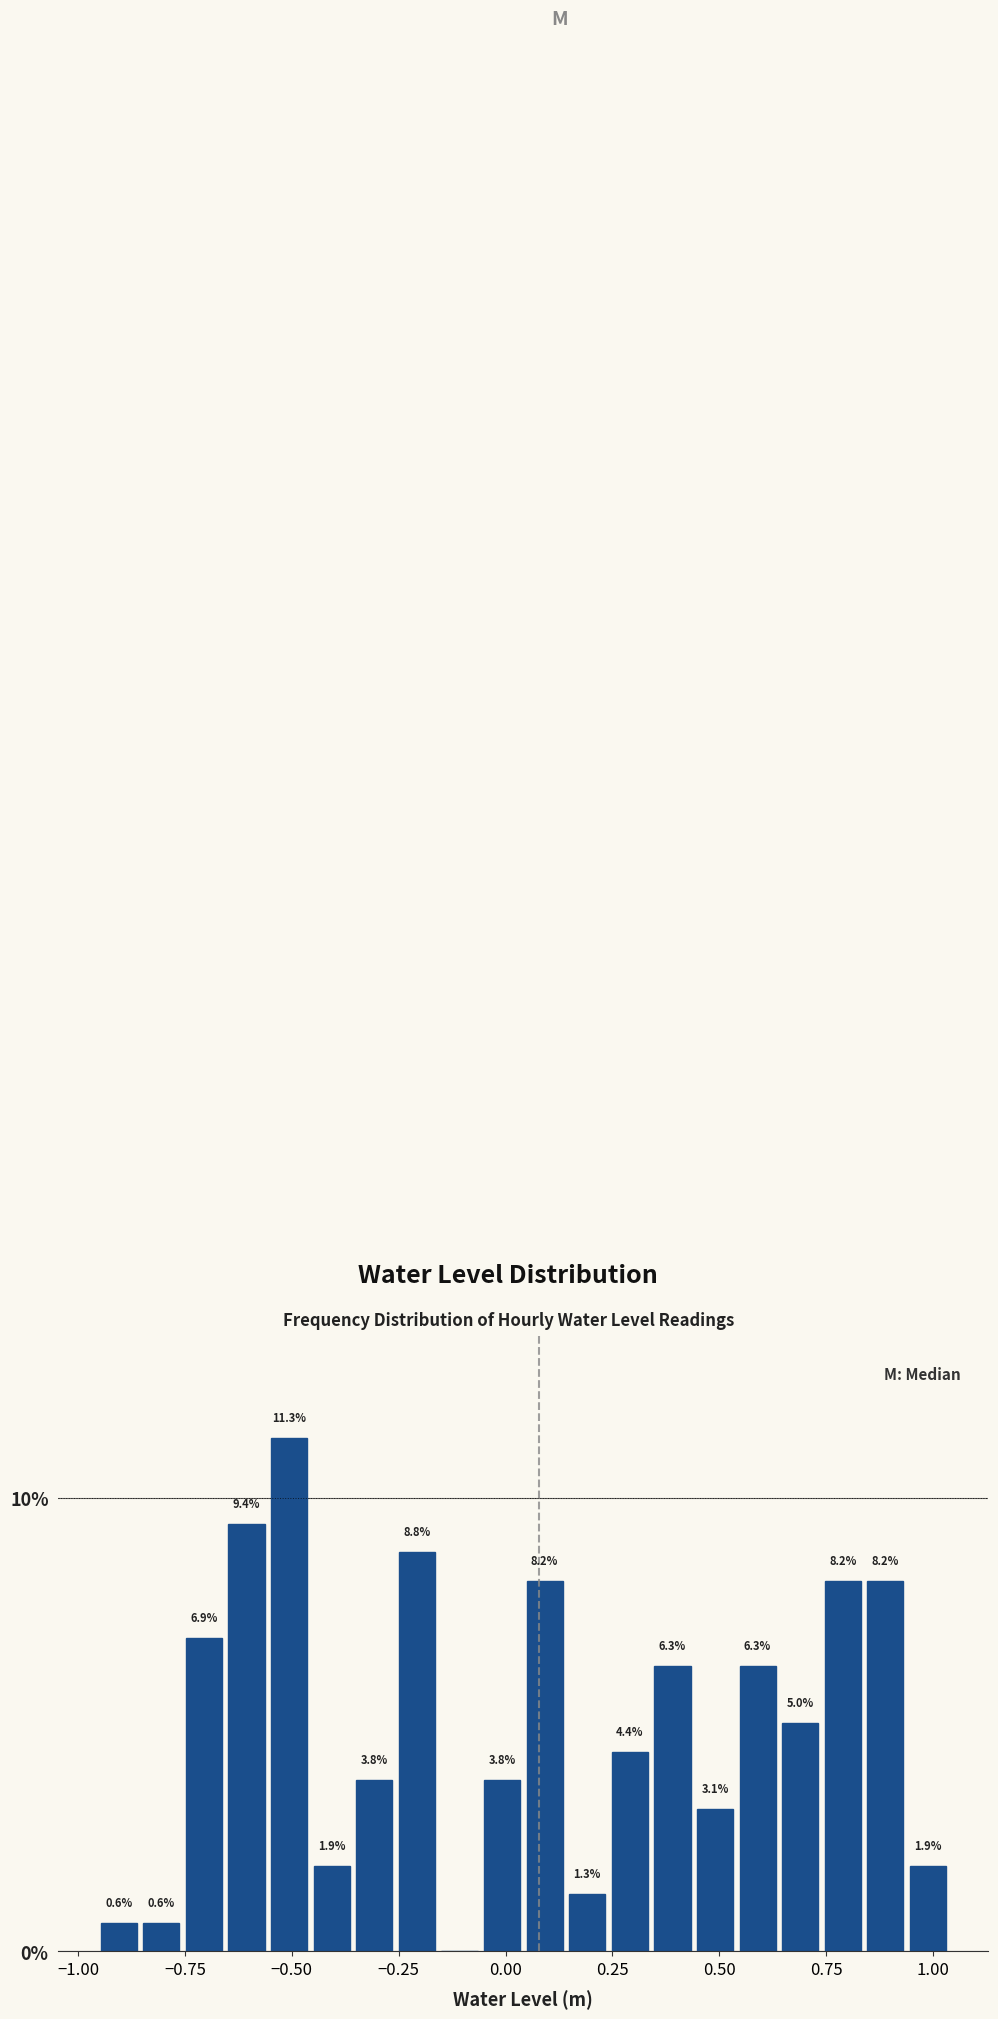

Around what value on the x-axis is the tallest bar? Give the approximate position of its centre, as read against the axis.

-0.50